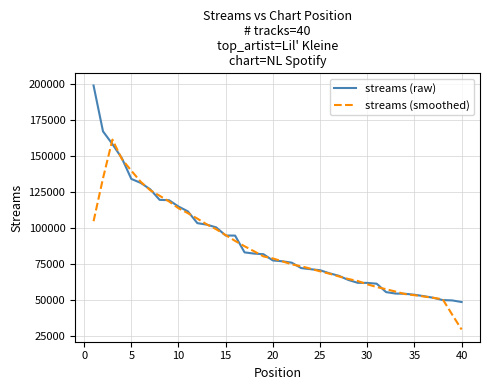

Which series has the largest range (max minus min)?

streams (raw)